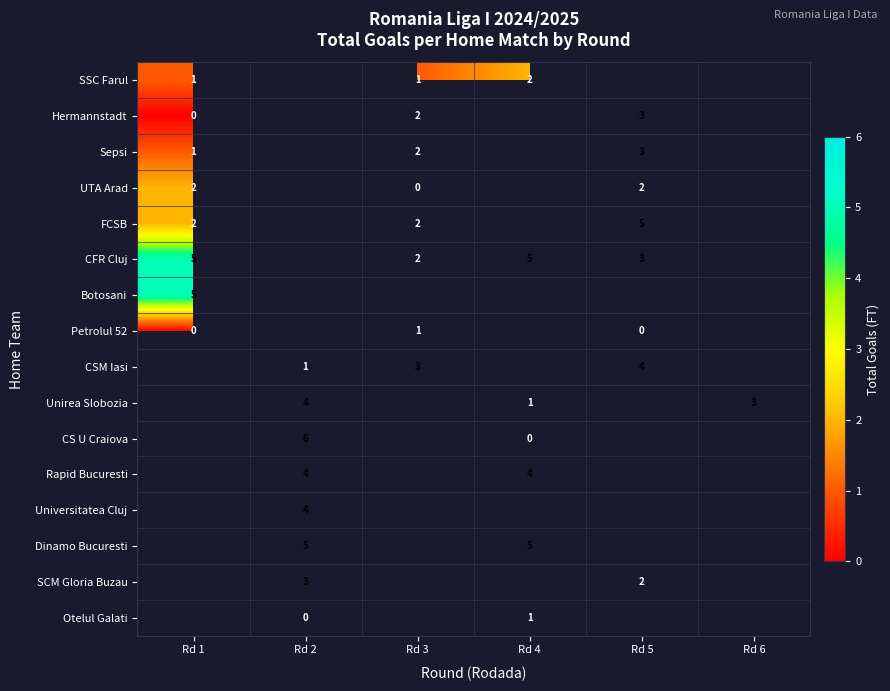

The Botosani series shows 3 at Rd 1. True or false?

False